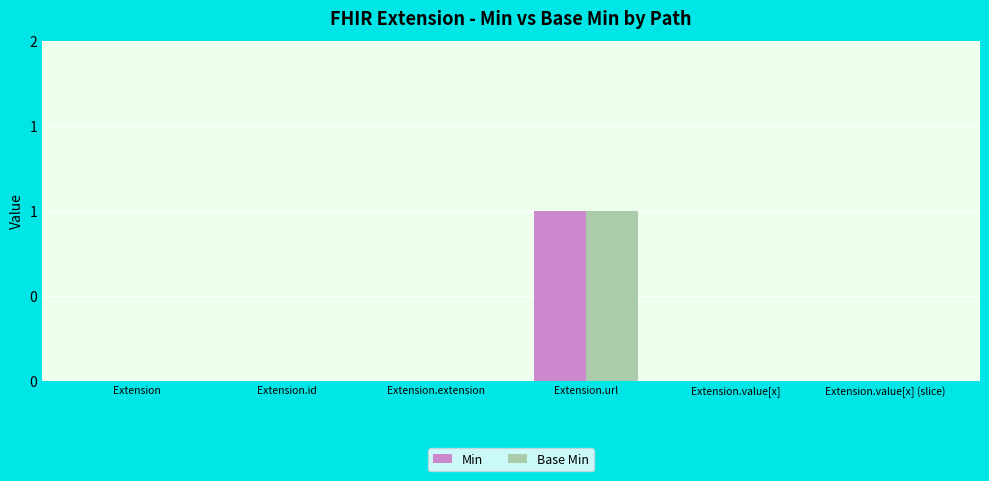

Reading left to right, list all the values displayed in this chart.

Min: Extension=0	Extension.id=0	Extension.extension=0	Extension.url=1	Extension.value[x]=0	Extension.value[x] (slice)=0
Base Min: Extension=0	Extension.id=0	Extension.extension=0	Extension.url=1	Extension.value[x]=0	Extension.value[x] (slice)=0